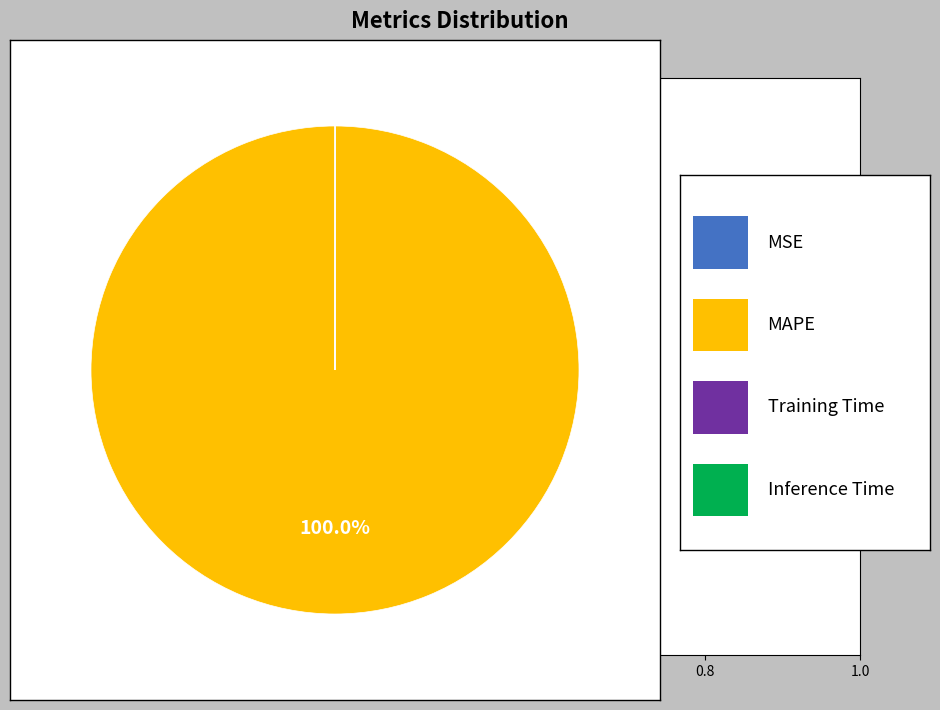

Is there any slice that represents more than half of the pie?

Yes